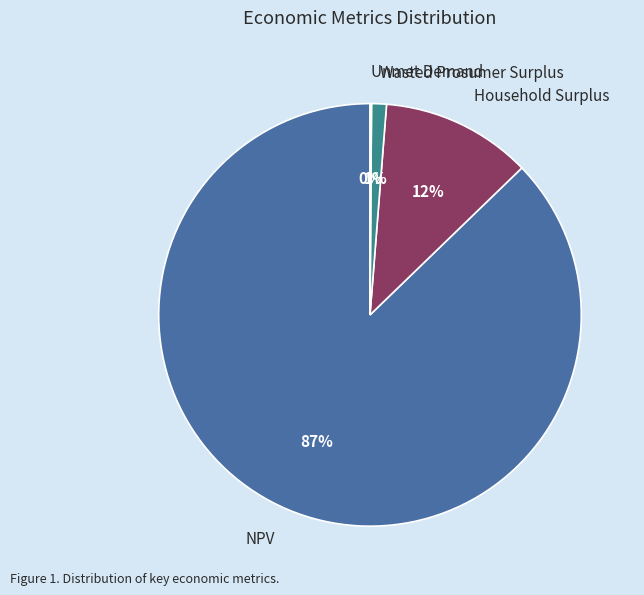

Which slice represents more than half of the pie?

NPV